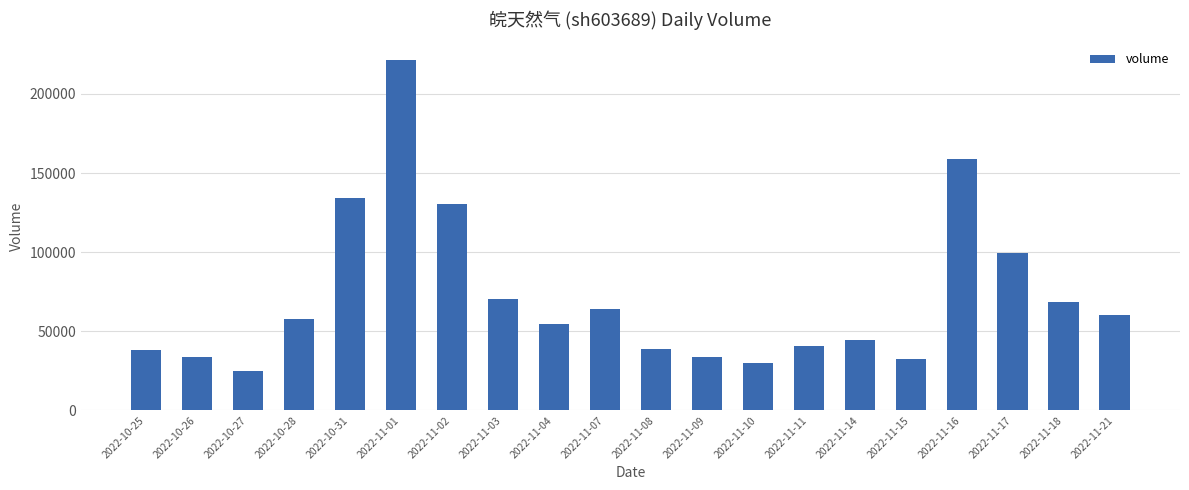

What is the value of the 5th bar from the left?

134252